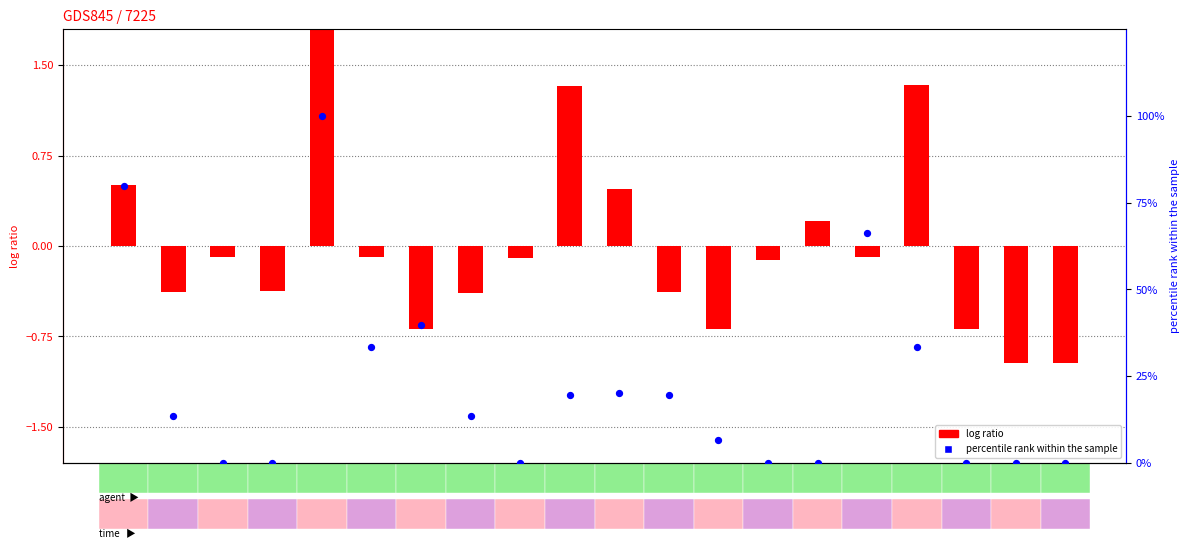

Is the value of log ratio at W greater than the value of percentile rank within the sample at Y?

No